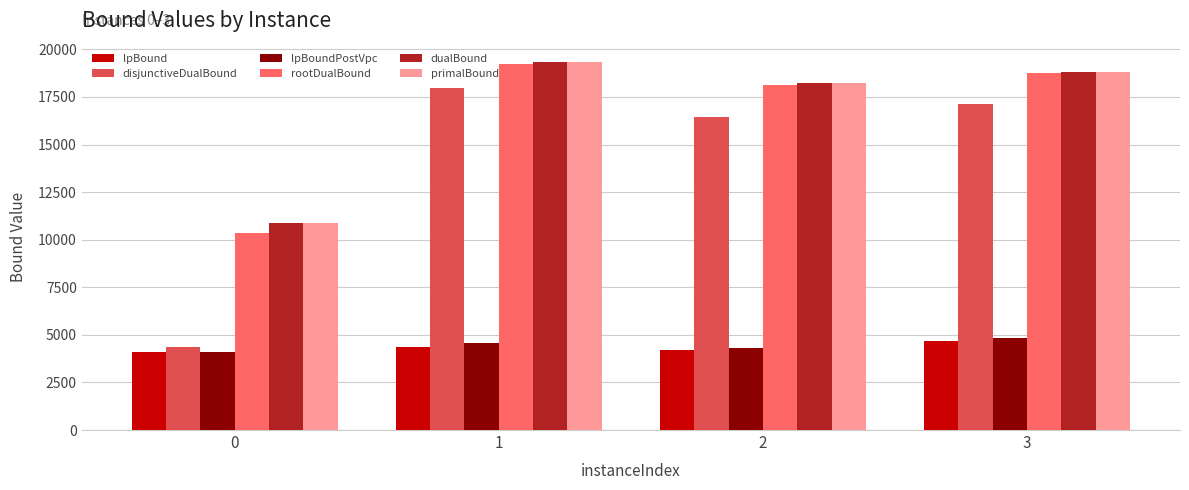

What are all the series names shown in the legend?

lpBound, disjunctiveDualBound, lpBoundPostVpc, rootDualBound, dualBound, primalBound